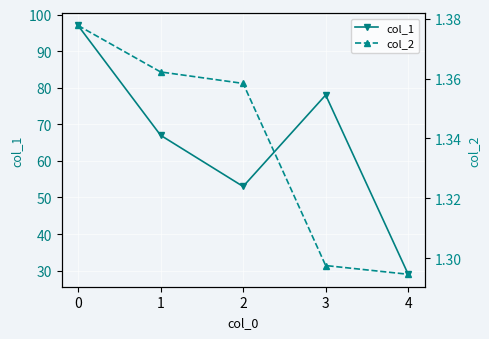

Count the col_1 values in the range 53 to 78.

3